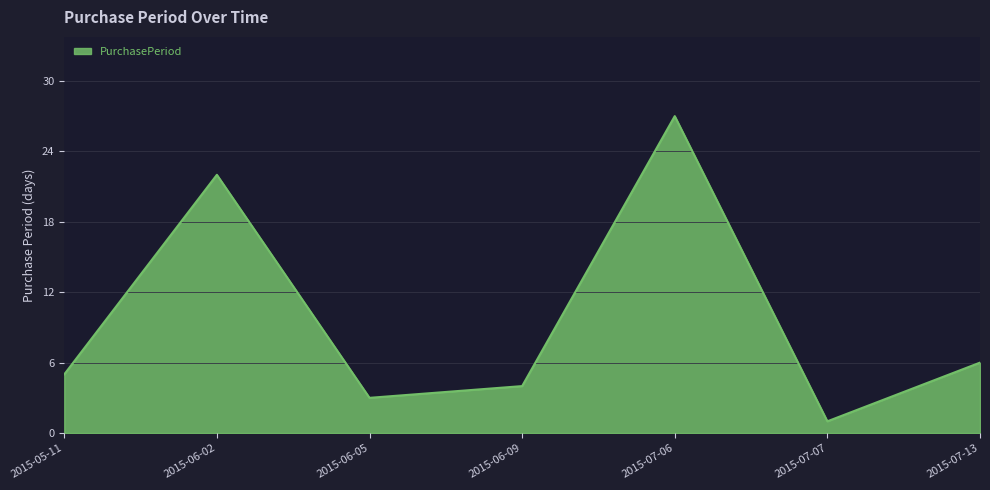

How many series are shown in this chart?

1